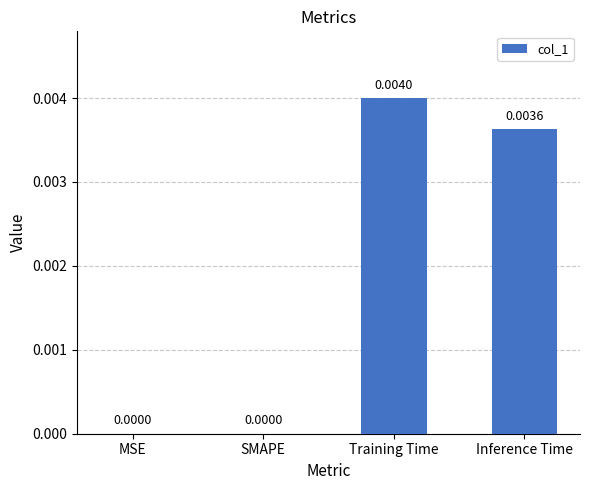

How many series are shown in this chart?

1